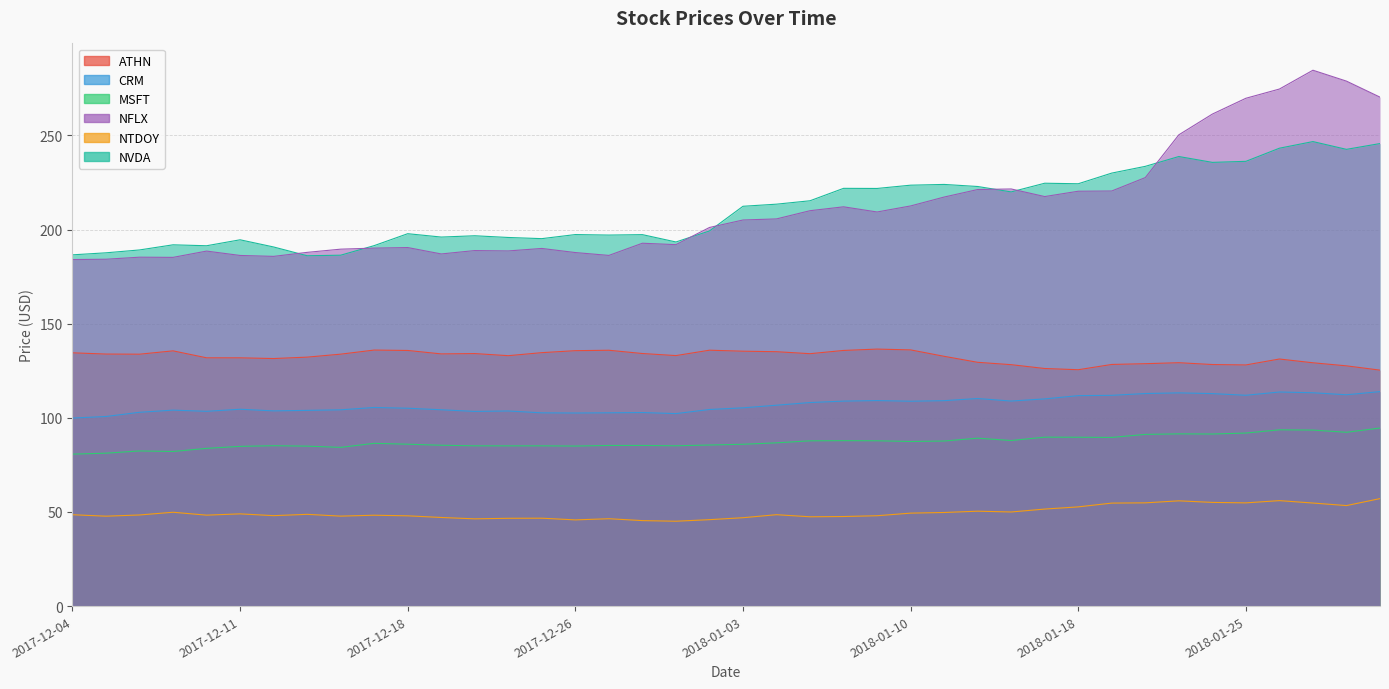

True or false: NVDA and NTDOY intersect in this chart.

False